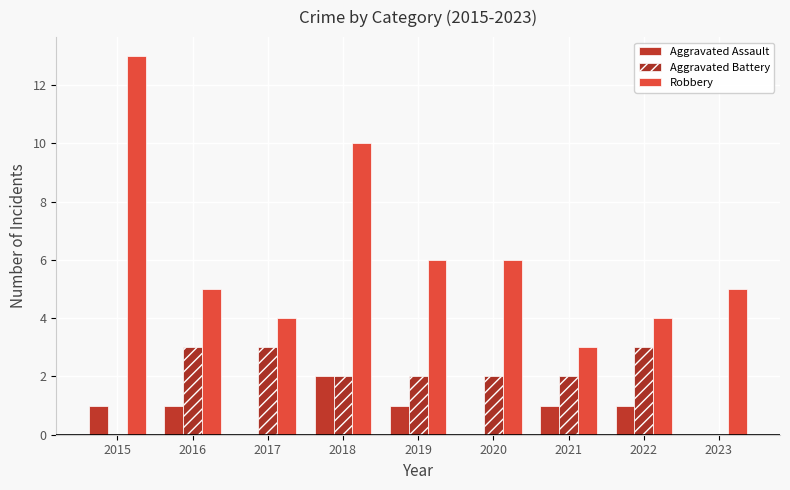

Which label corresponds to the smallest value in the chart?

2017